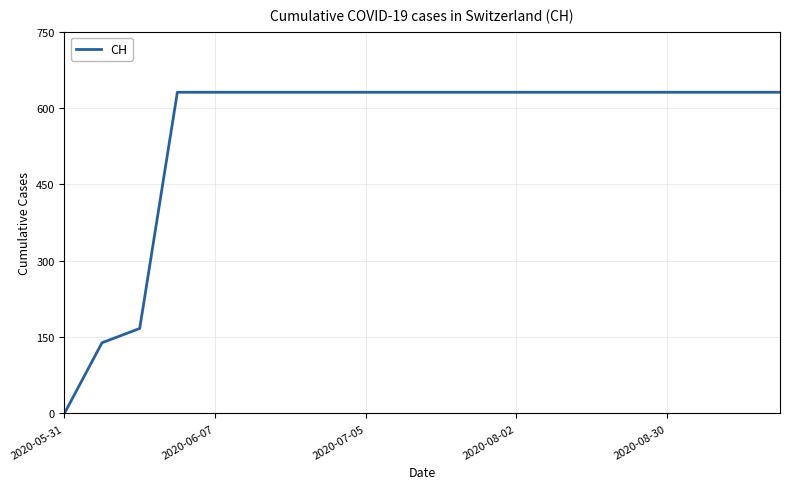

What is the difference between the maximum and minimum values?

631